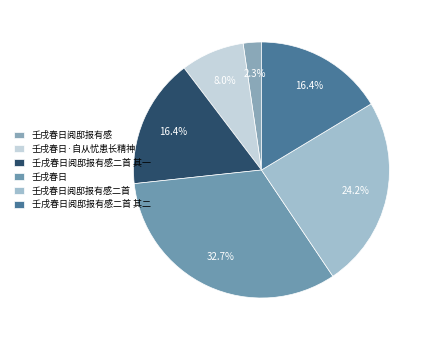

What is the ratio of the value at 壬戌春日·自从忧患长精神 to the value at 壬戌春日?

0.2